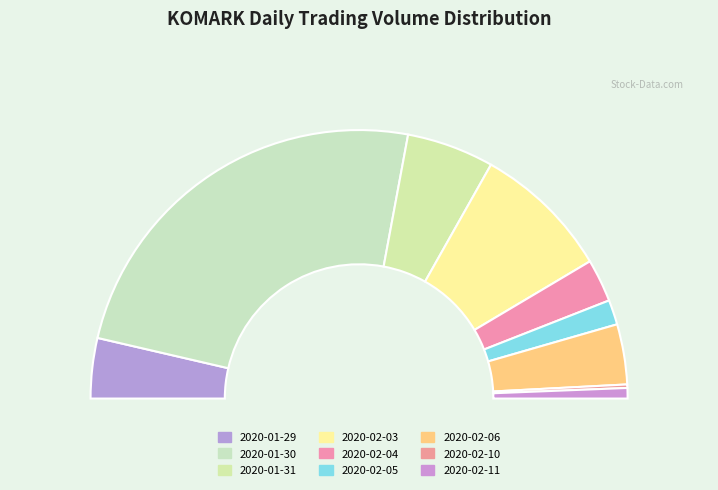

Count the number of slices in the pie.

9